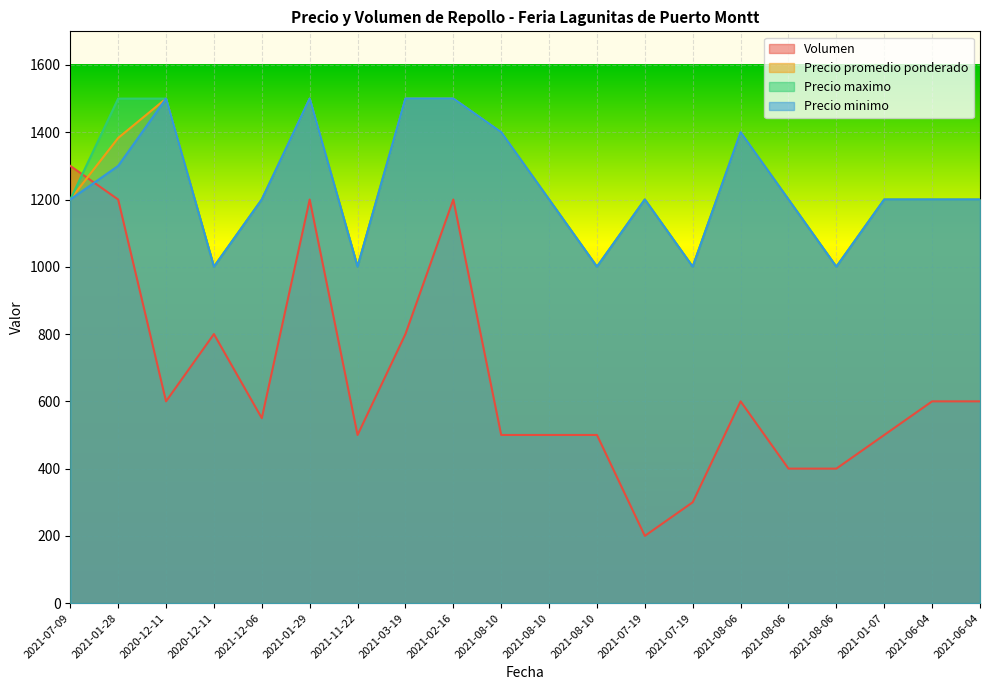

What are all the series names shown in the legend?

Volumen, Precio promedio ponderado, Precio maximo, Precio minimo